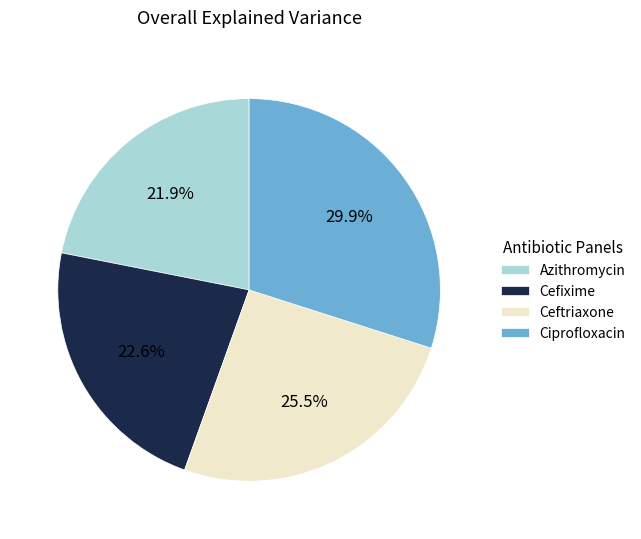

How many segments does this pie chart have?

4